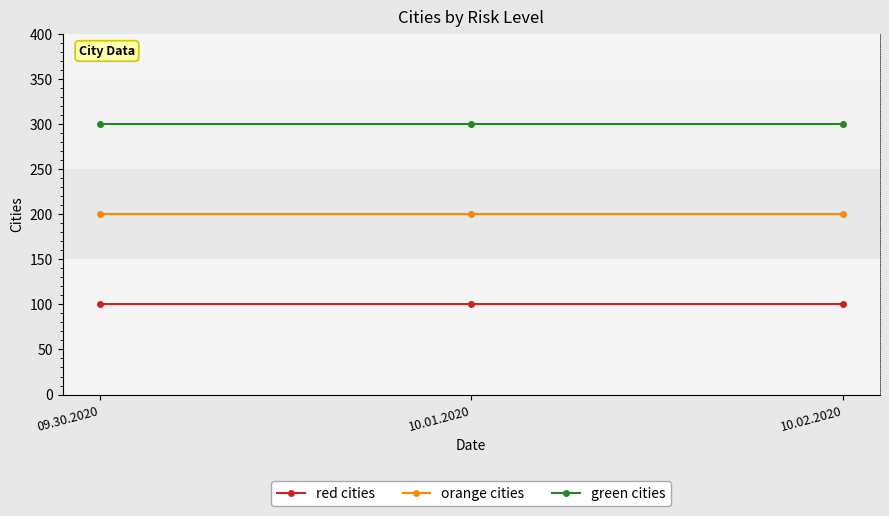

What is the label of the 3rd point from the left?

10.02.2020